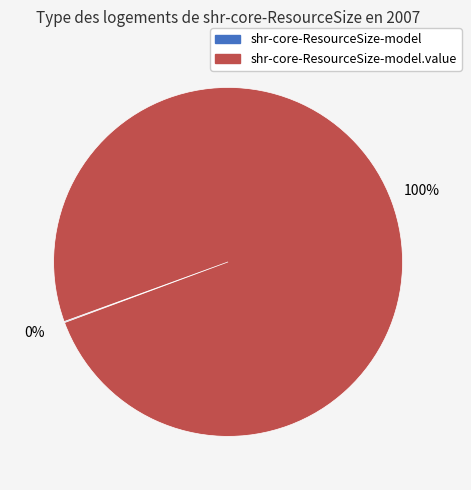

Is there a majority slice in this chart?

Yes